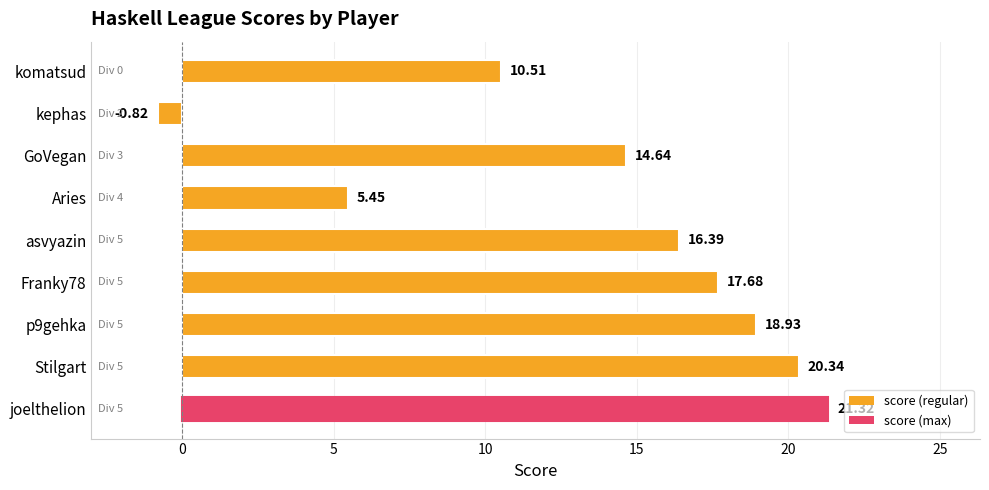

What is the greatest value displayed?

21.3